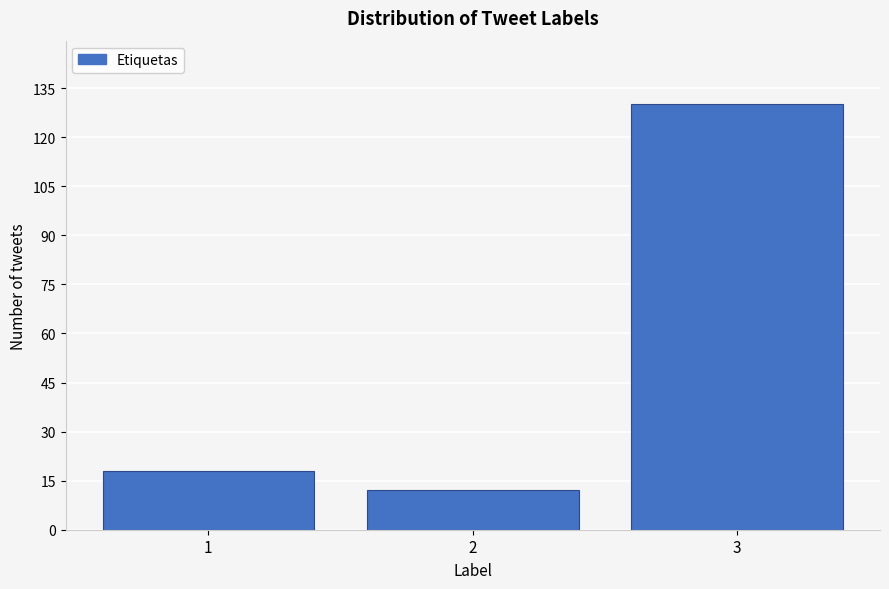

Reading left to right, what are all the values shown in this chart?

1=18	2=12	3=130